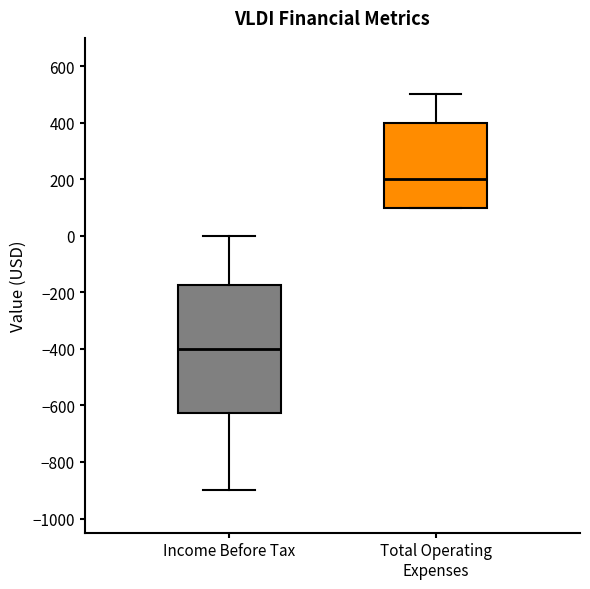

Reading left to right, transcribe this box plot: for each box, give where its median line is, the range the box spans, and where its two whiskers end, as read against the y-axis. The values are not printed on the chart, so give them approximately, as read against the axis.

Income Before Tax: median -400, box -620 to -180, whiskers -900 to 0
Total Operating Expenses: median 200, box 100 to 400, whiskers 100 to 500